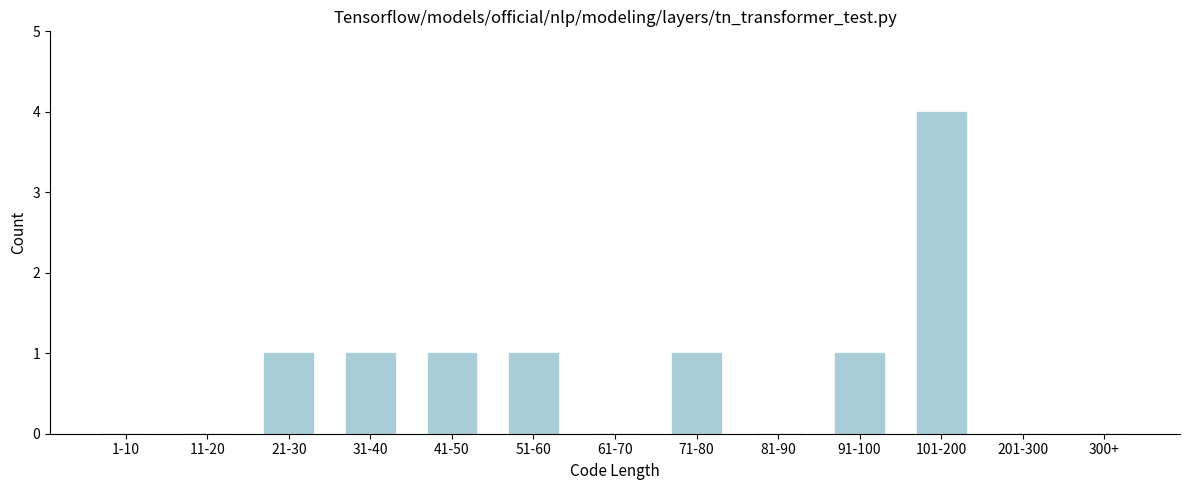

Reading right to left, what are all the values shown in this chart?

300+=0	201-300=0	101-200=4	91-100=1	81-90=0	71-80=1	61-70=0	51-60=1	41-50=1	31-40=1	21-30=1	11-20=0	1-10=0